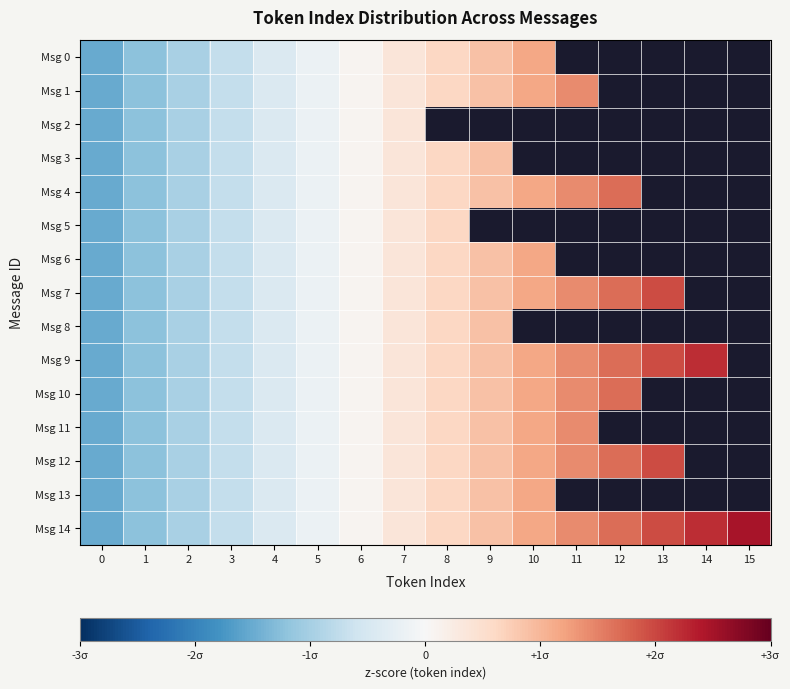

What is the difference between the maximum and minimum values in the Msg 8 series?

2.4